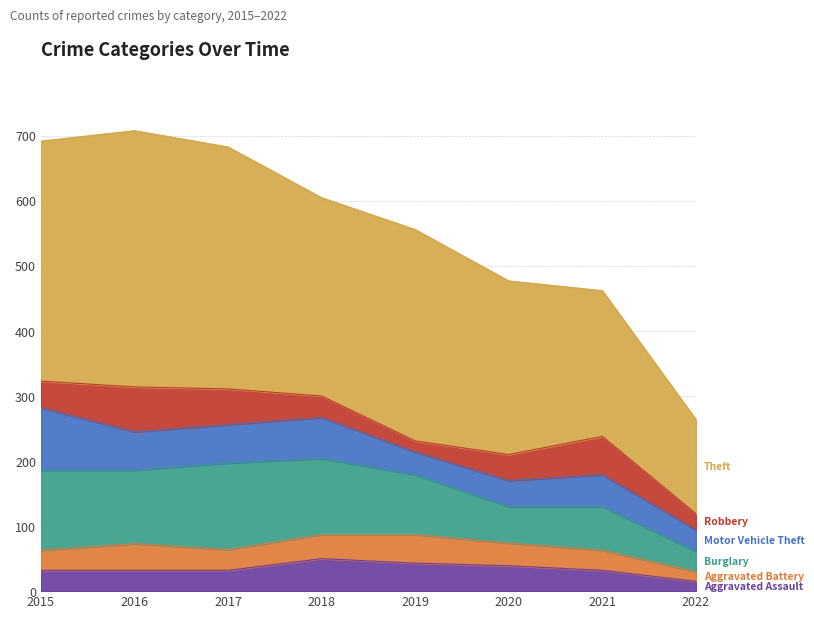

What value does the Theft series have at 2018, to the nearest 50?

300